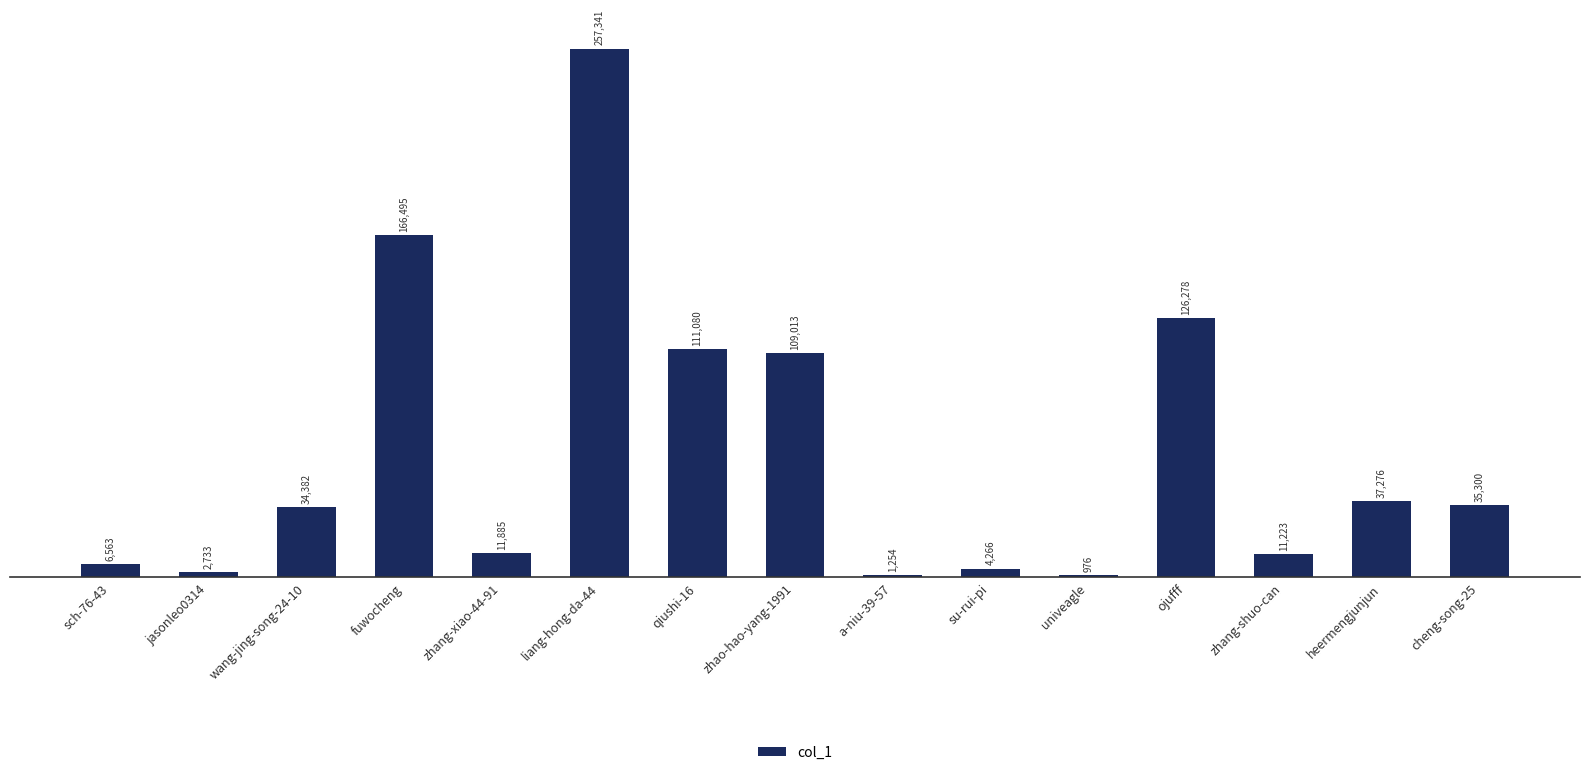

What is the sum of the values at qiushi-16 and zhao-hao-yang-1991?

220093